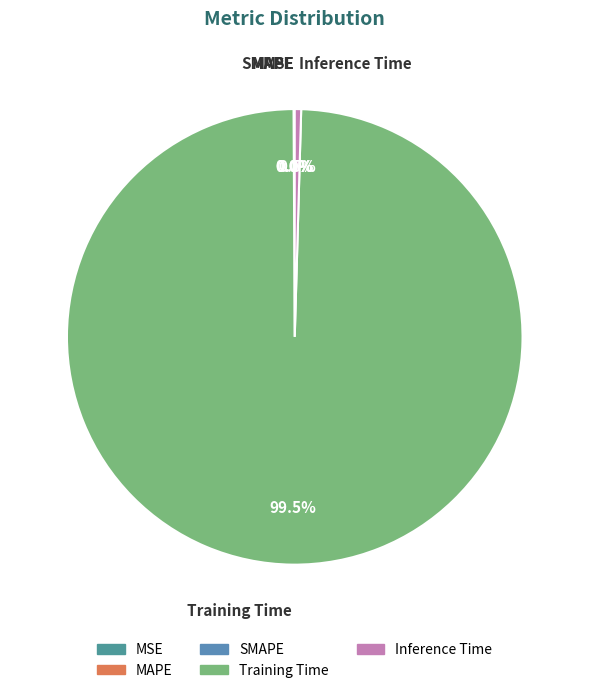

Which category has the biggest portion of the pie?

Training Time